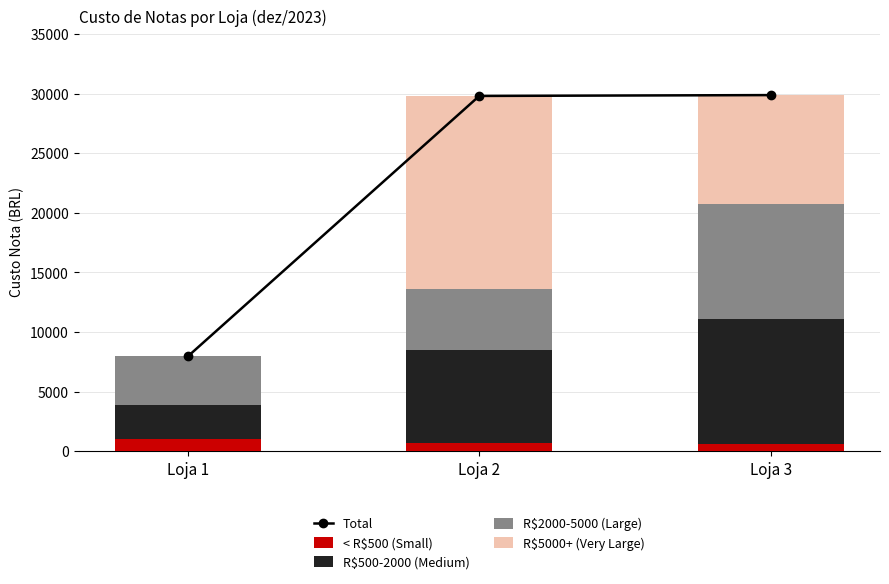

At which category is the sum across all series the highest?

Loja 3